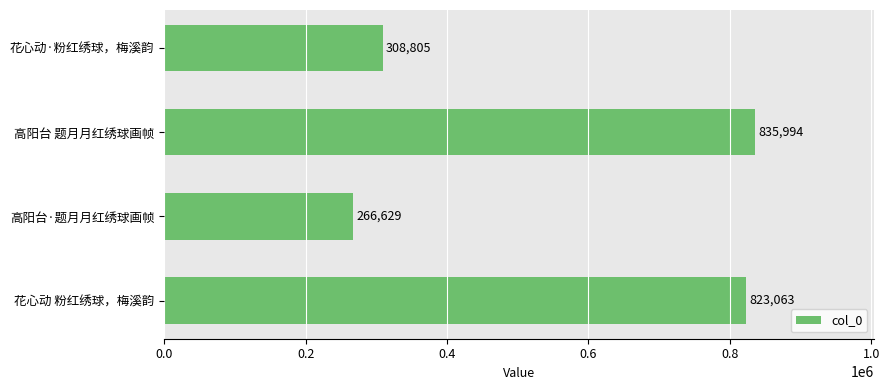

Between 花心动·粉红绣球，梅溪韵 and 高阳台·题月月红绣球画帧, which is larger?

花心动·粉红绣球，梅溪韵